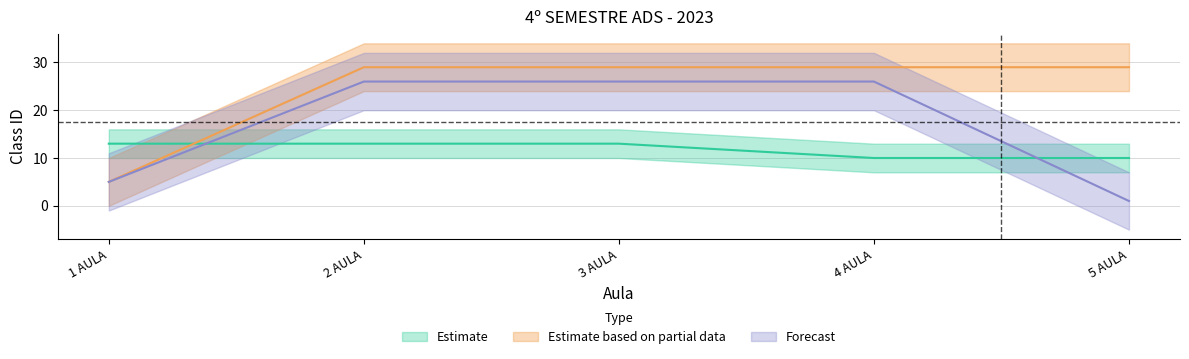

What is the total value across all series at 2 AULA?

68